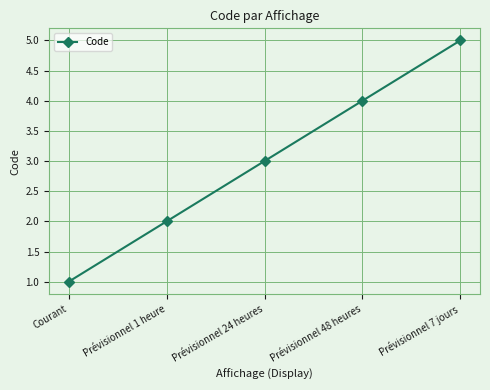

Is it true that the value at Prévisionnel 1 heure is 1?

False